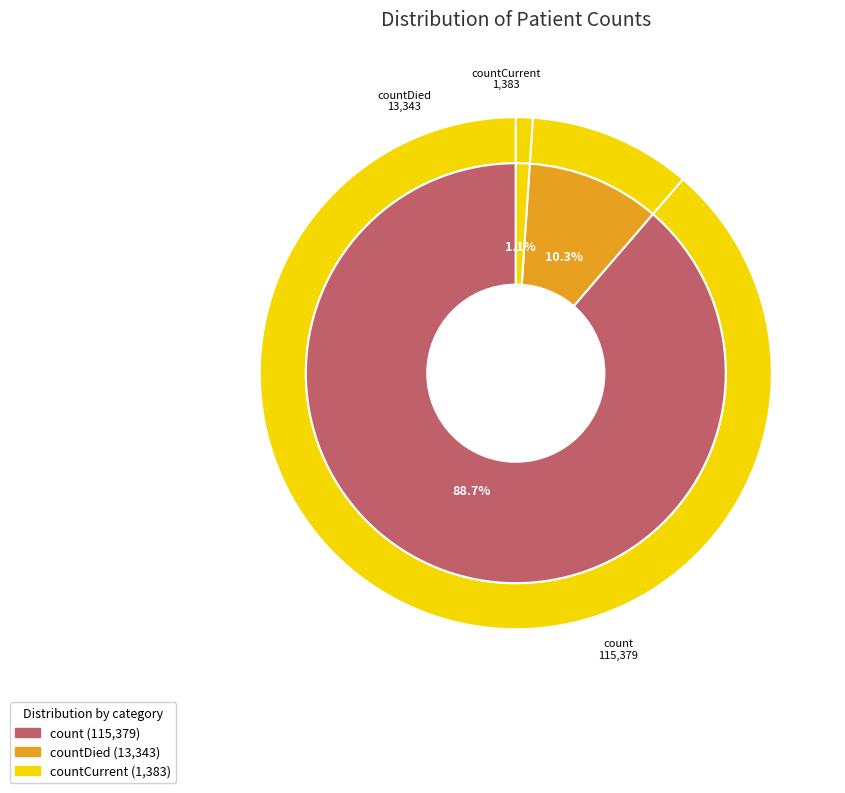

Count the number of slices in the pie.

3